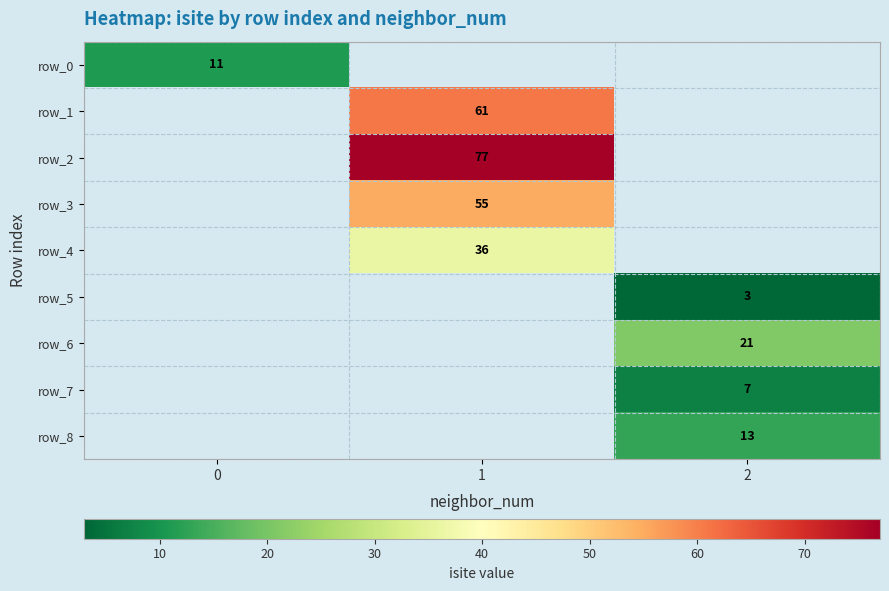

Which series has the widest spread of values?

row_0